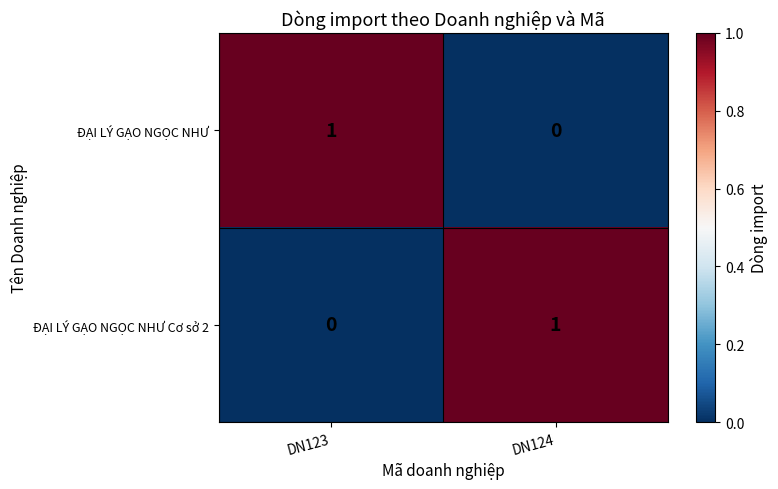

Is the value of ĐẠI LÝ GẠO NGỌC NHƯ at DN123 greater than the value of ĐẠI LÝ GẠO NGỌC NHƯ Cơ sở 2 at DN123?

Yes